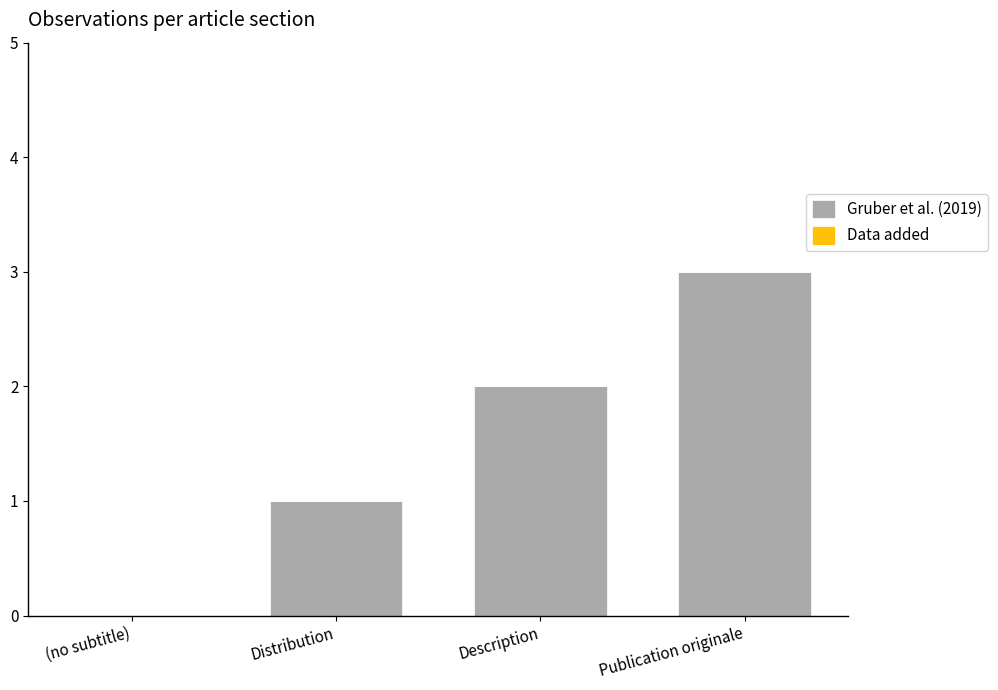

What is the sum of all values?

6